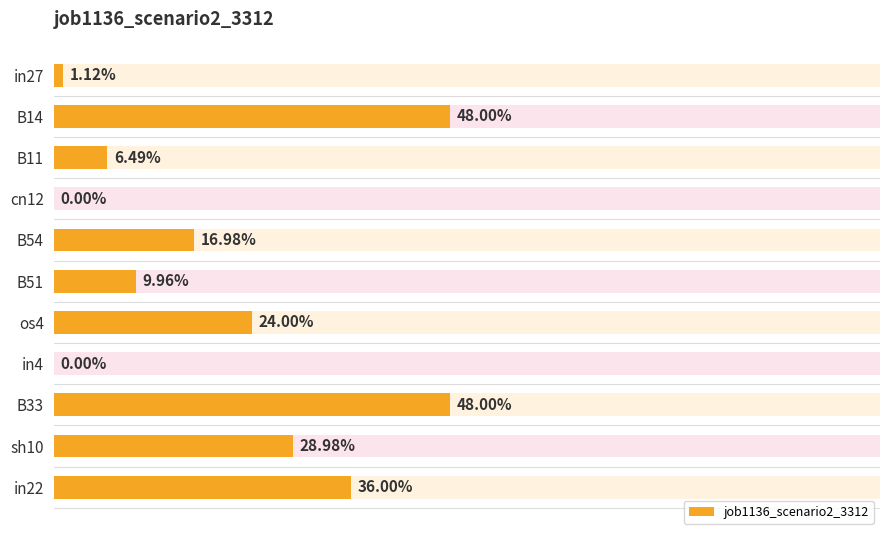

Between in27 and os4, which is larger?

os4